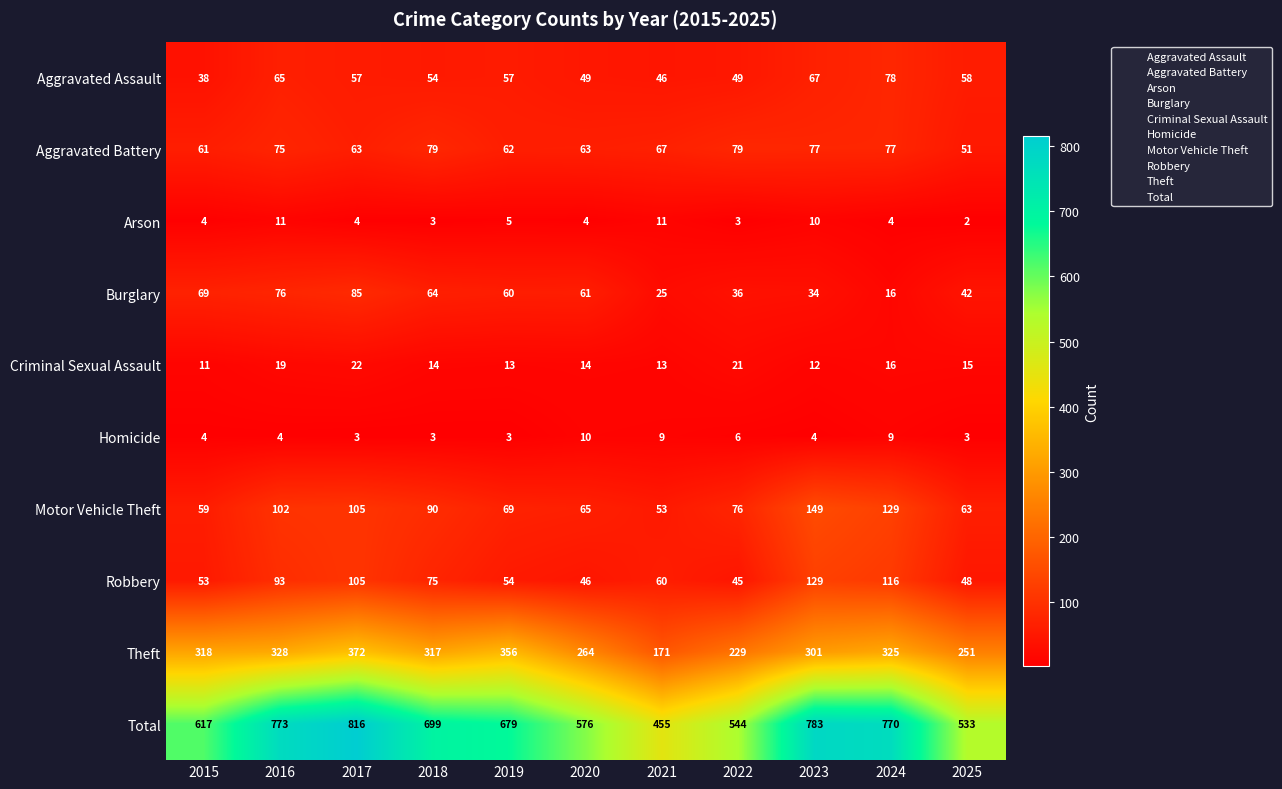

The Robbery series shows 54 at 2019. True or false?

True